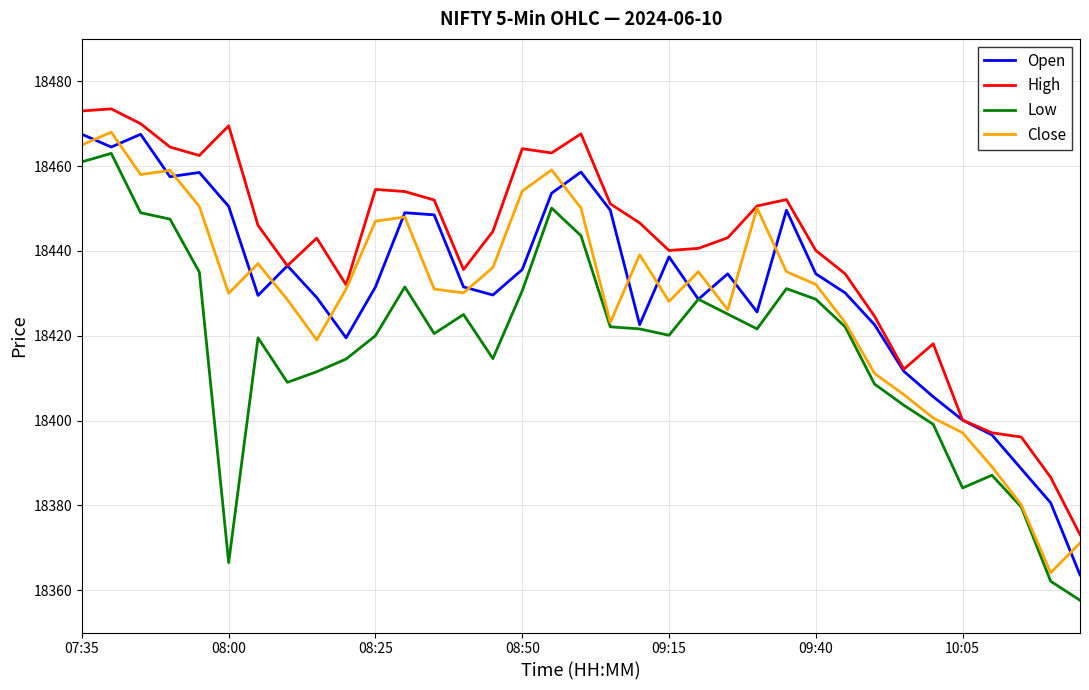

What is the maximum value for High?

18473.5